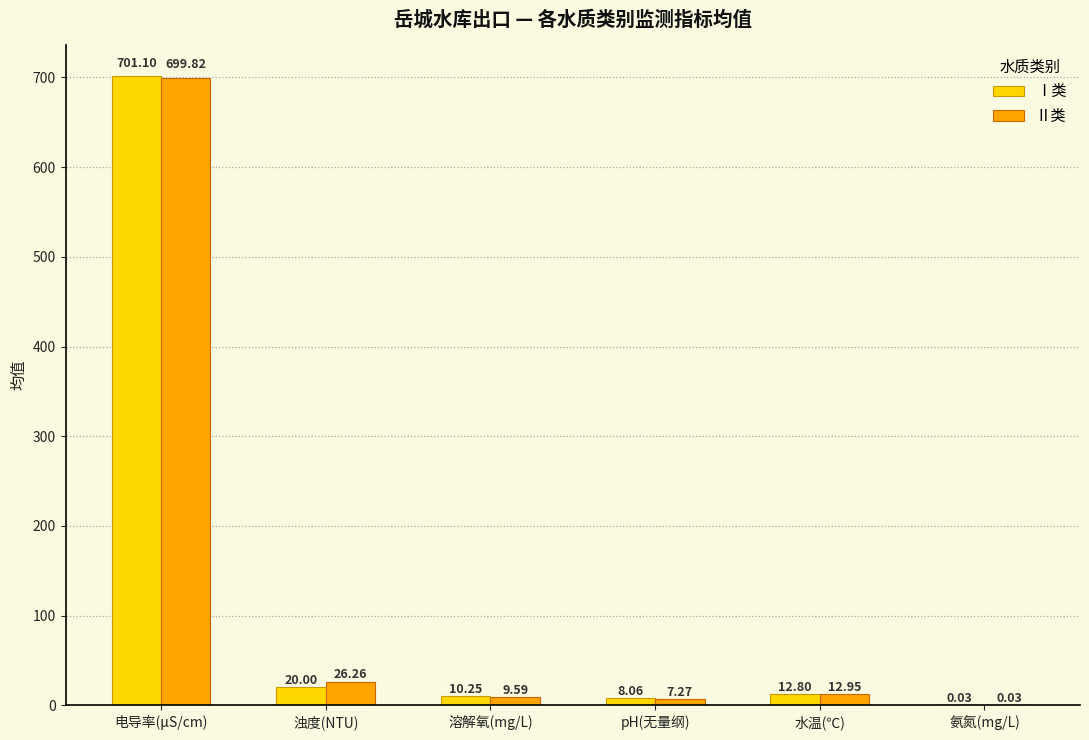

Are the bars grouped side by side (vs. stacked)?

Yes